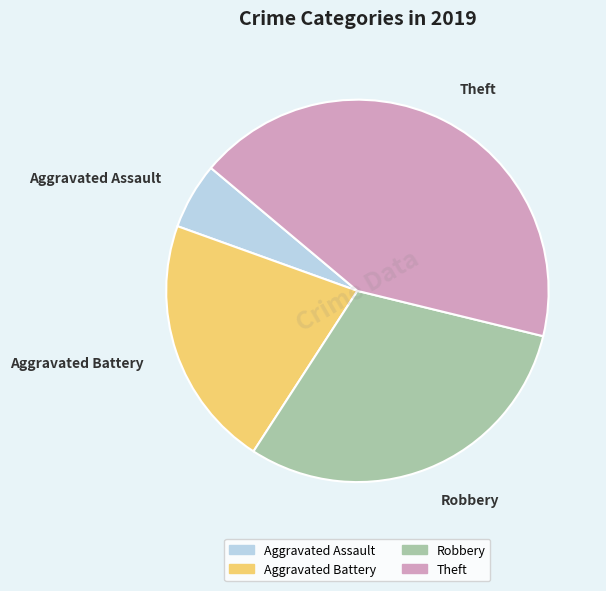

Is Aggravated Battery the majority of the pie?

No